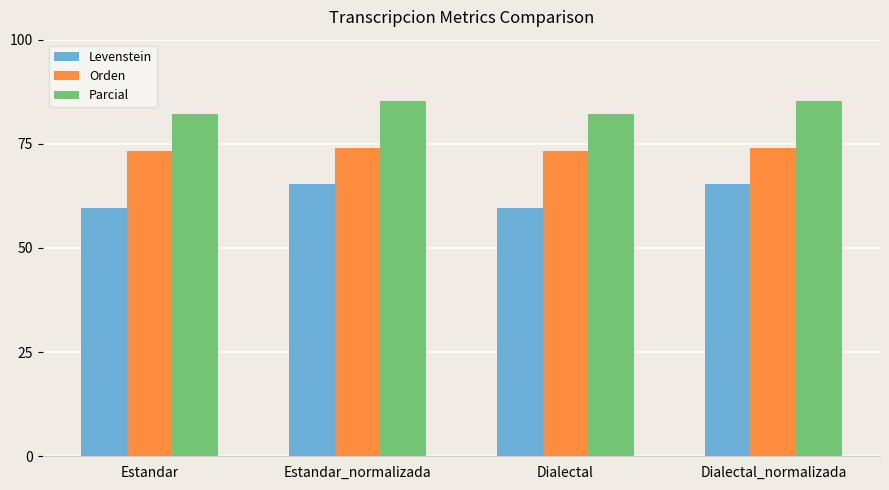

What is the spread (max minus min) of values at Dialectal_normalizada?

19.9